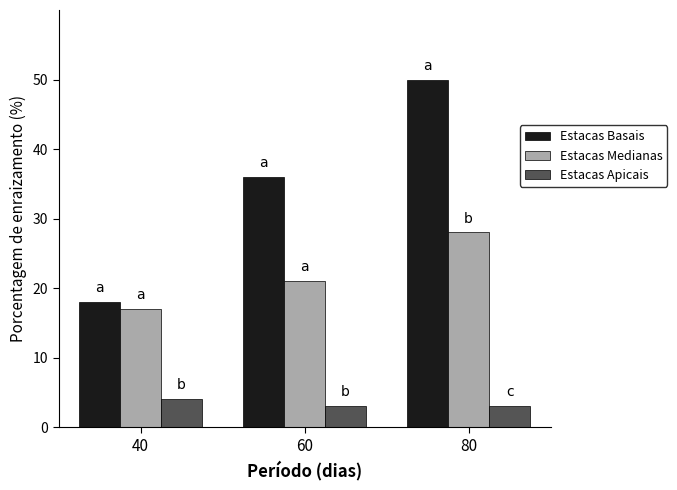

What is the average value of the Estacas Basais series?

35